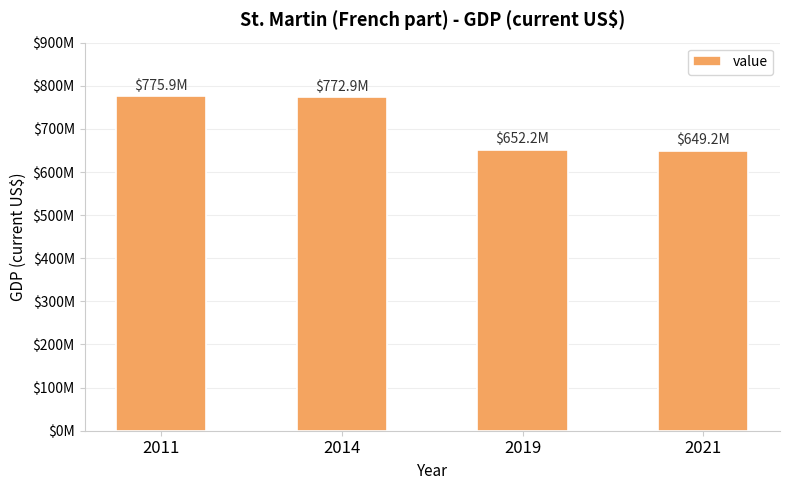

Which has a higher value, 2019 or 2021?

2019